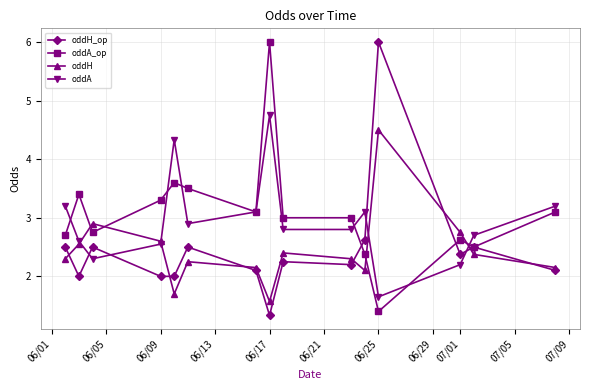

How many lines are shown in the chart?

4